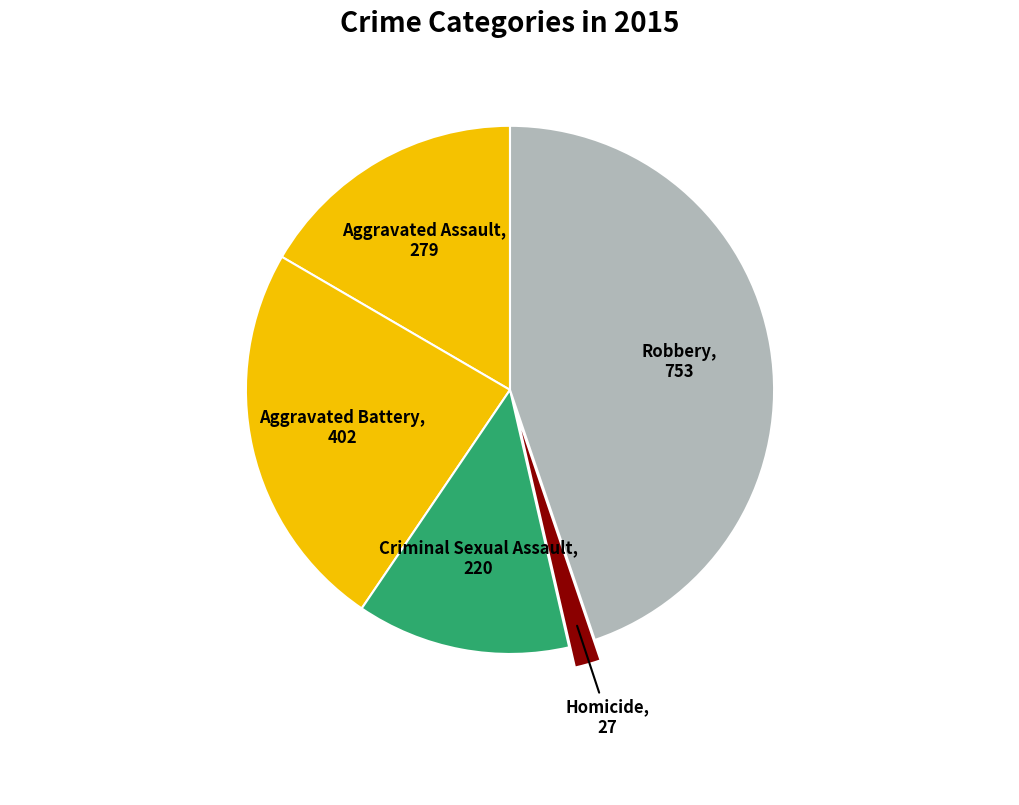

Count the number of slices in the pie.

5